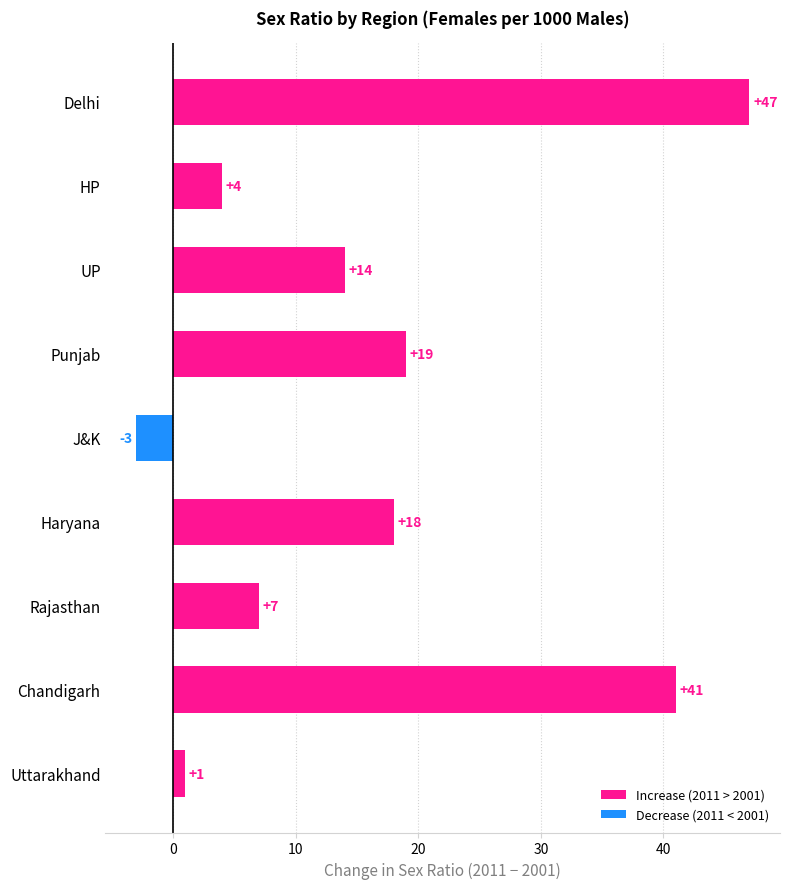

How many data points does each series have?

9